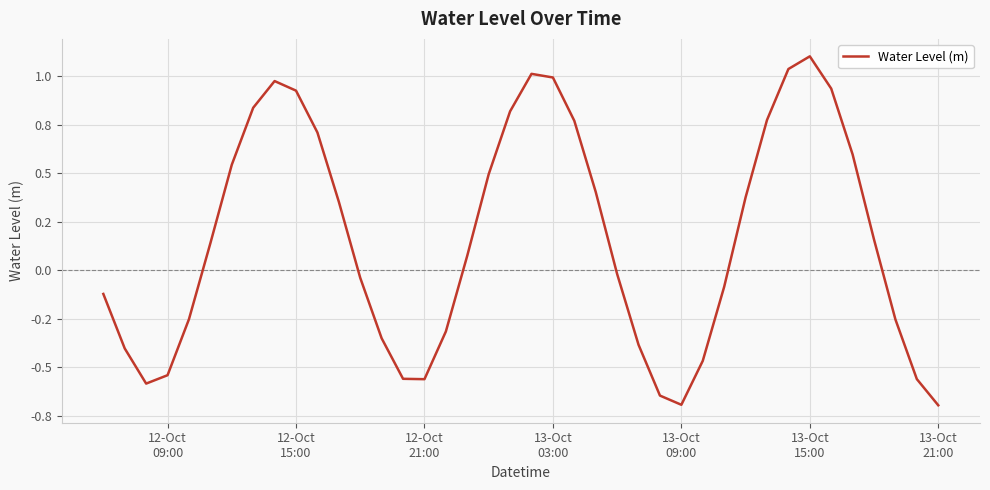

Does the chart display data point markers on the line(s)?

No